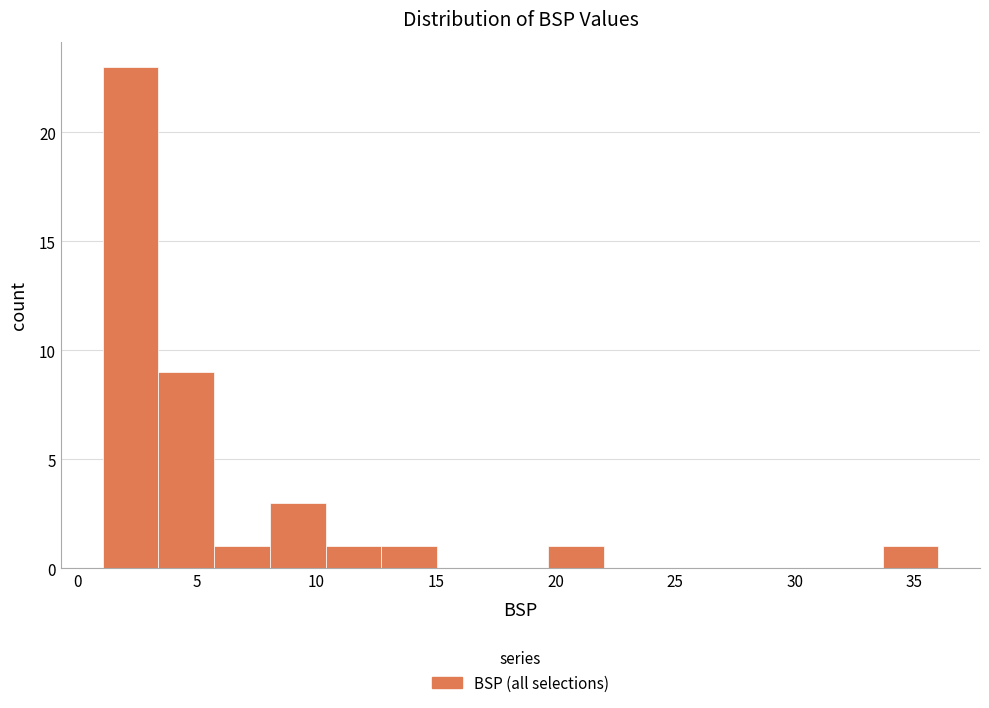

Reading left to right, list every bar in this chart as the range it spans on the x-axis followed by its height. Neither the bar edges nor the heights are printed on the chart, so give them approximately, as read against the axes.

1.0 to 3.5: 23
3.5 to 5.5: 9
5.5 to 8.0: 1
8.0 to 10.5: 3
10.5 to 12.5: 1
12.5 to 15.0: 1
15.0 to 17.5: 0
17.5 to 19.5: 0
19.5 to 22.0: 1
22.0 to 24.5: 0
24.5 to 26.5: 0
26.5 to 29.0: 0
29.0 to 31.5: 0
31.5 to 33.5: 0
33.5 to 36.0: 1